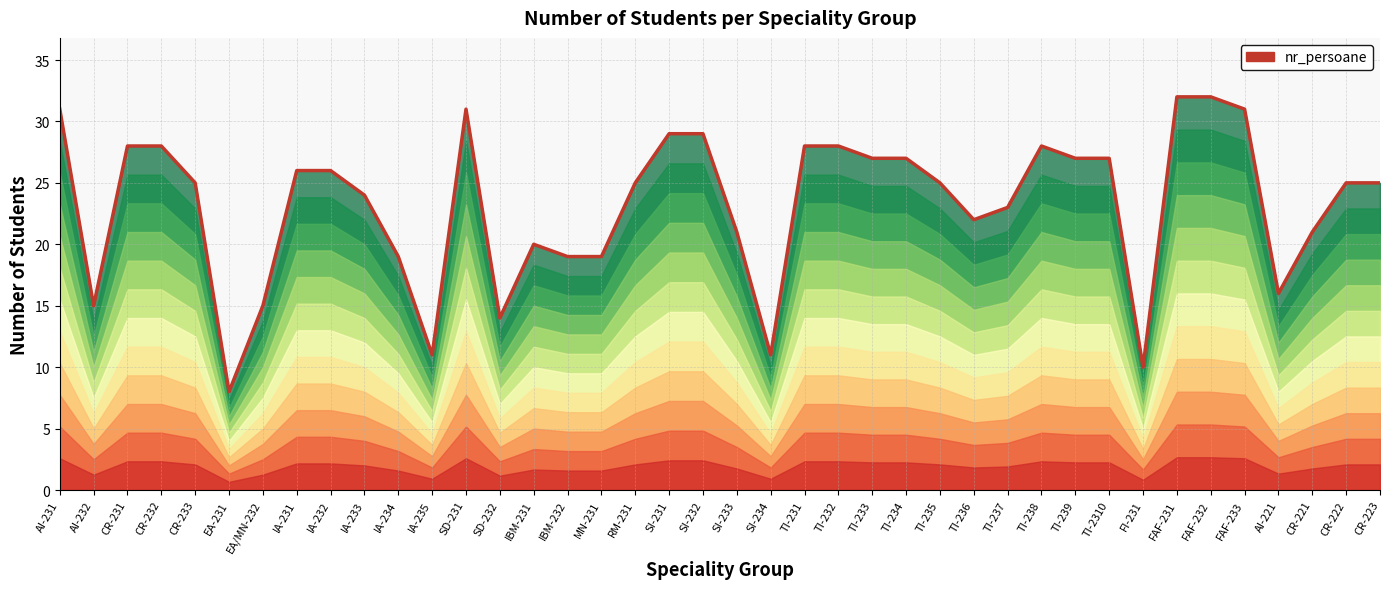

The value at CR-221 is 5. True or false?

False